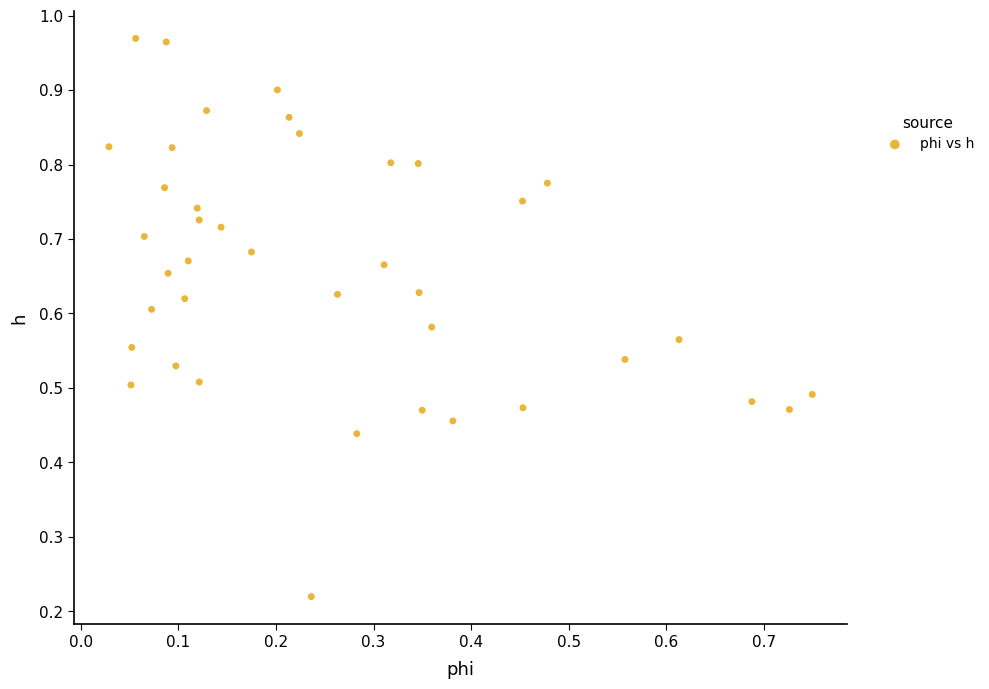

How many data points are displayed?

40